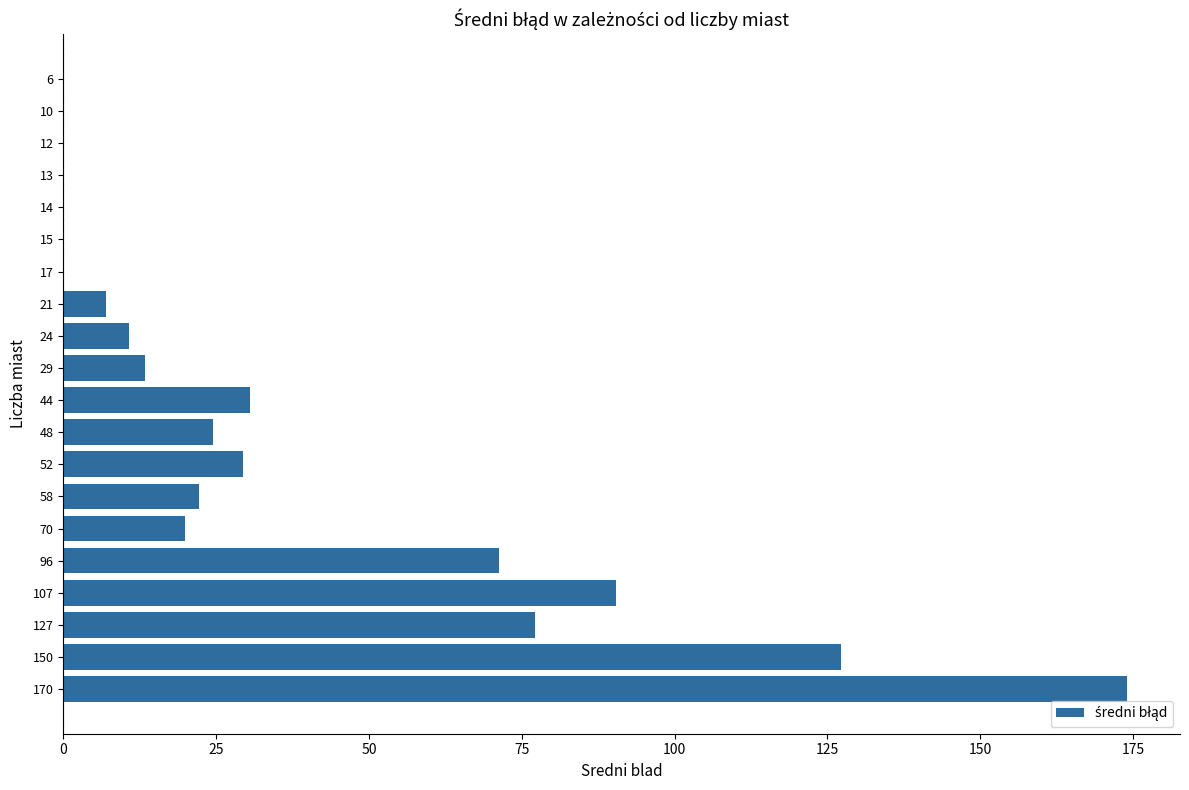

Is it true that the value at 150 is 127.2?

True